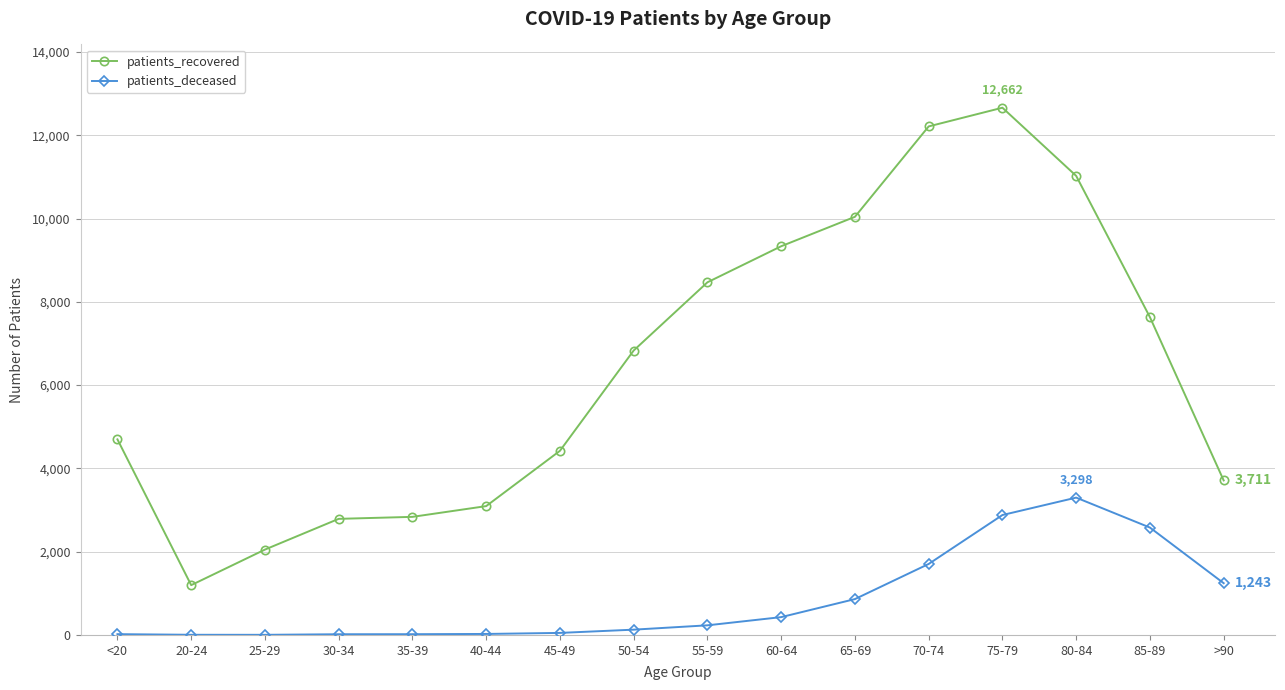

Which series has the largest total across all categories?

patients_recovered